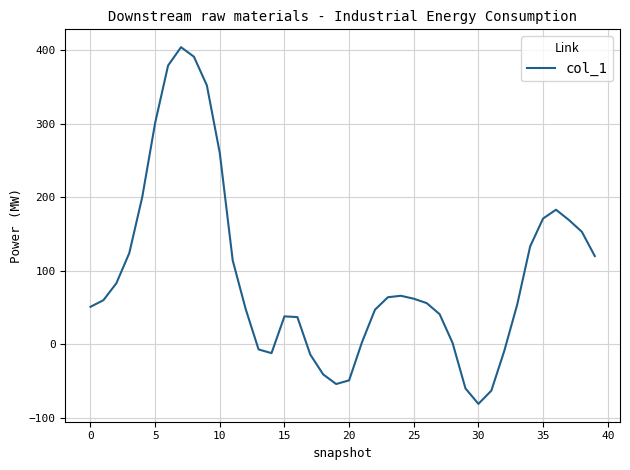

What is the minimum value shown in the chart?

-81